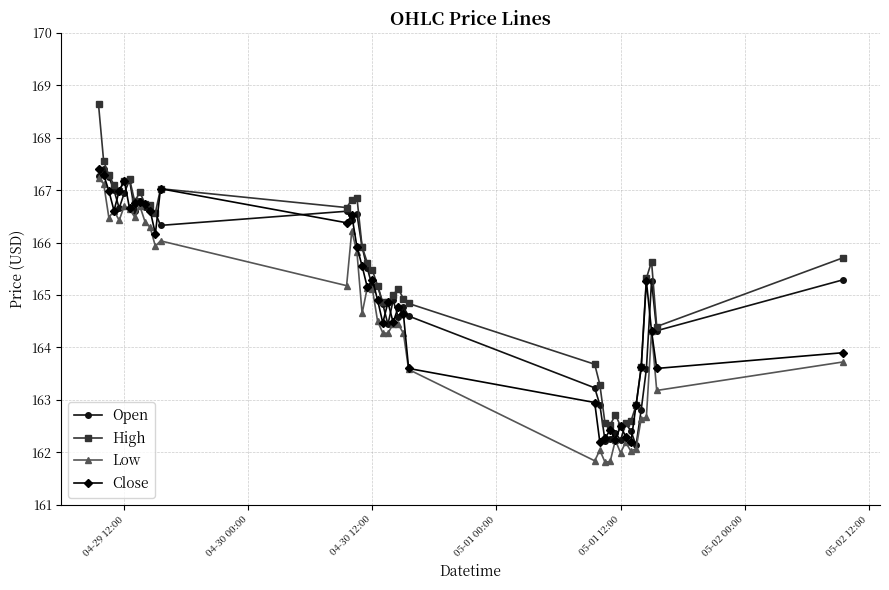

What is the value of the Low point at the 11th from the left?

166.3